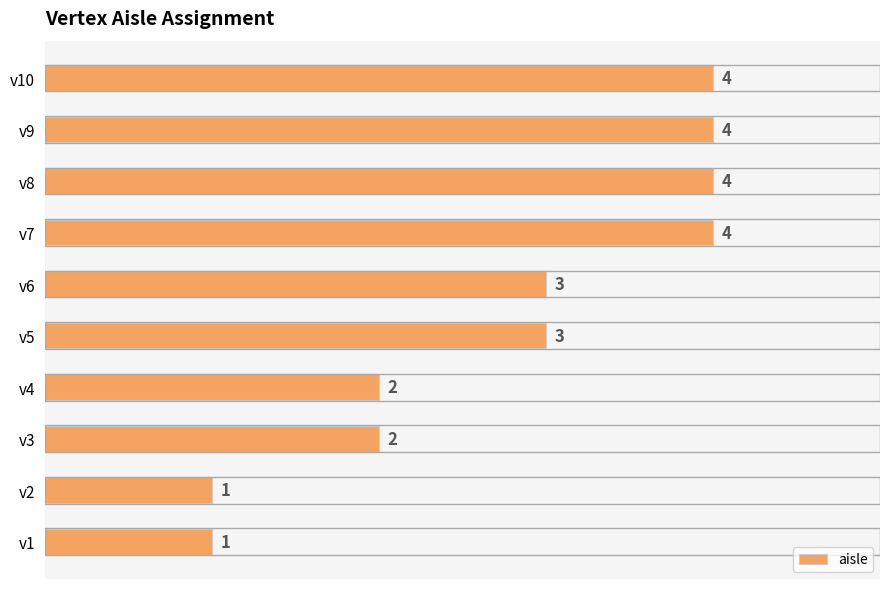

True or false: the data shows 1 at v7.

False